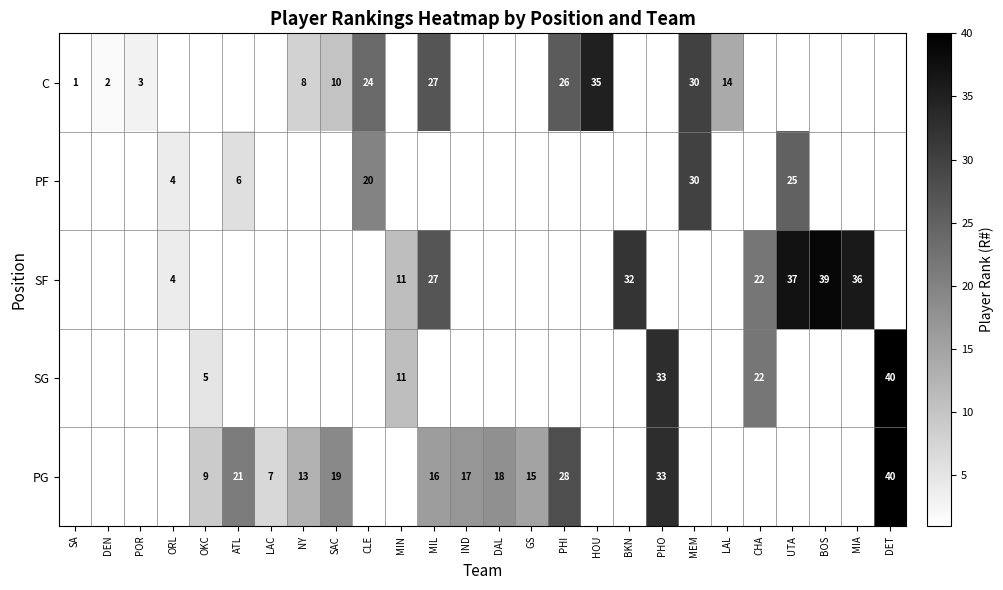

The value of PG at IND is 6. True or false?

False